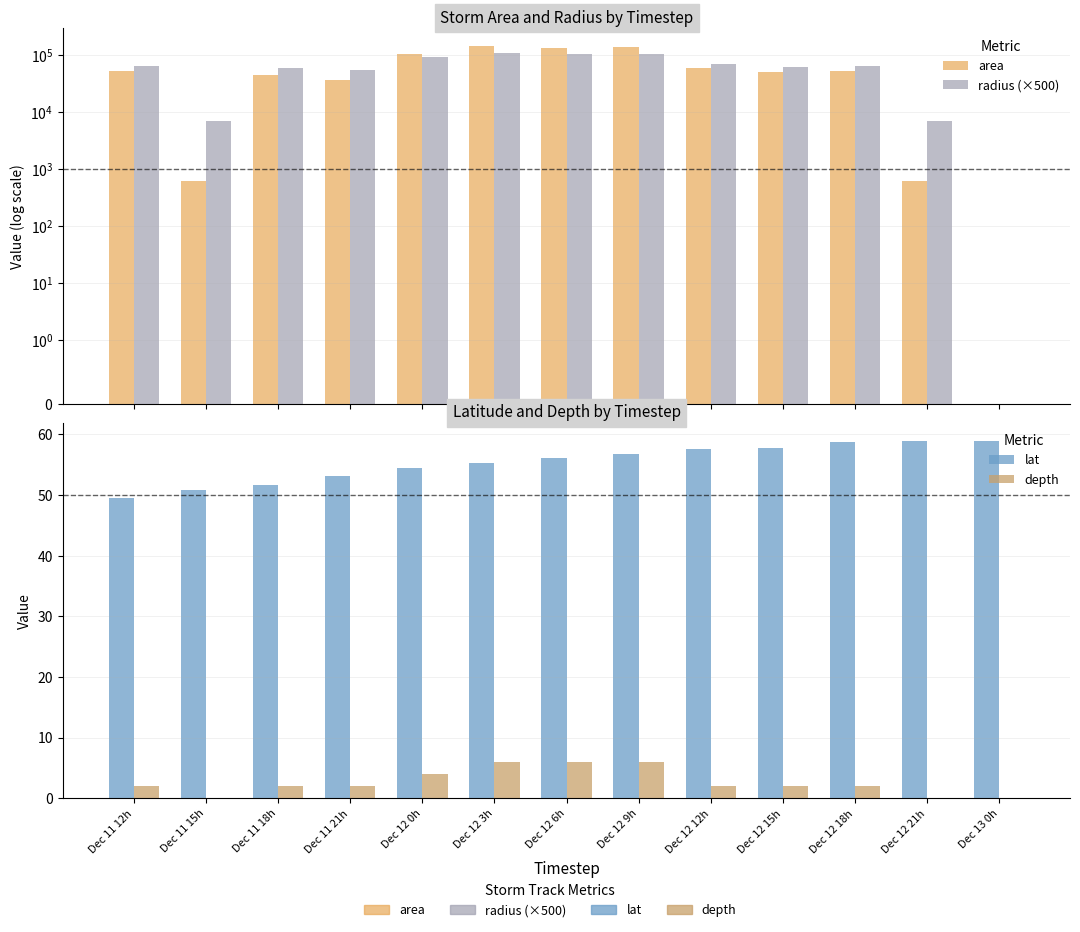

At which label does radius (×500) reach its minimum?

Dec 13 0h